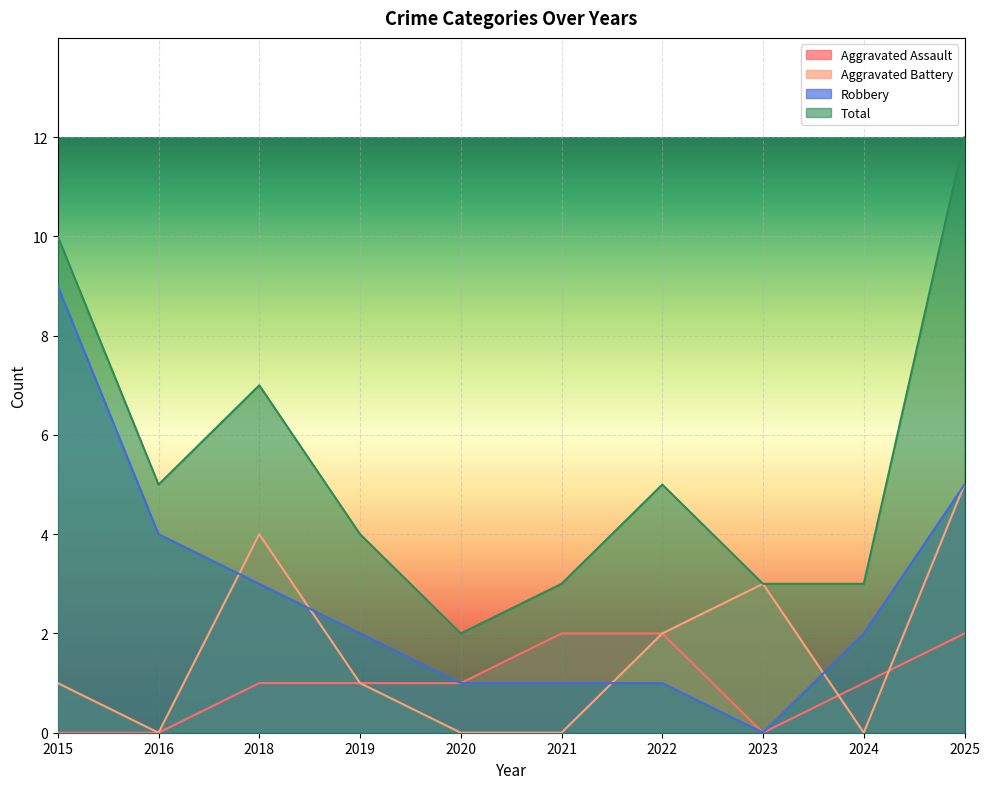

What is the lowest value of the Total series?

2